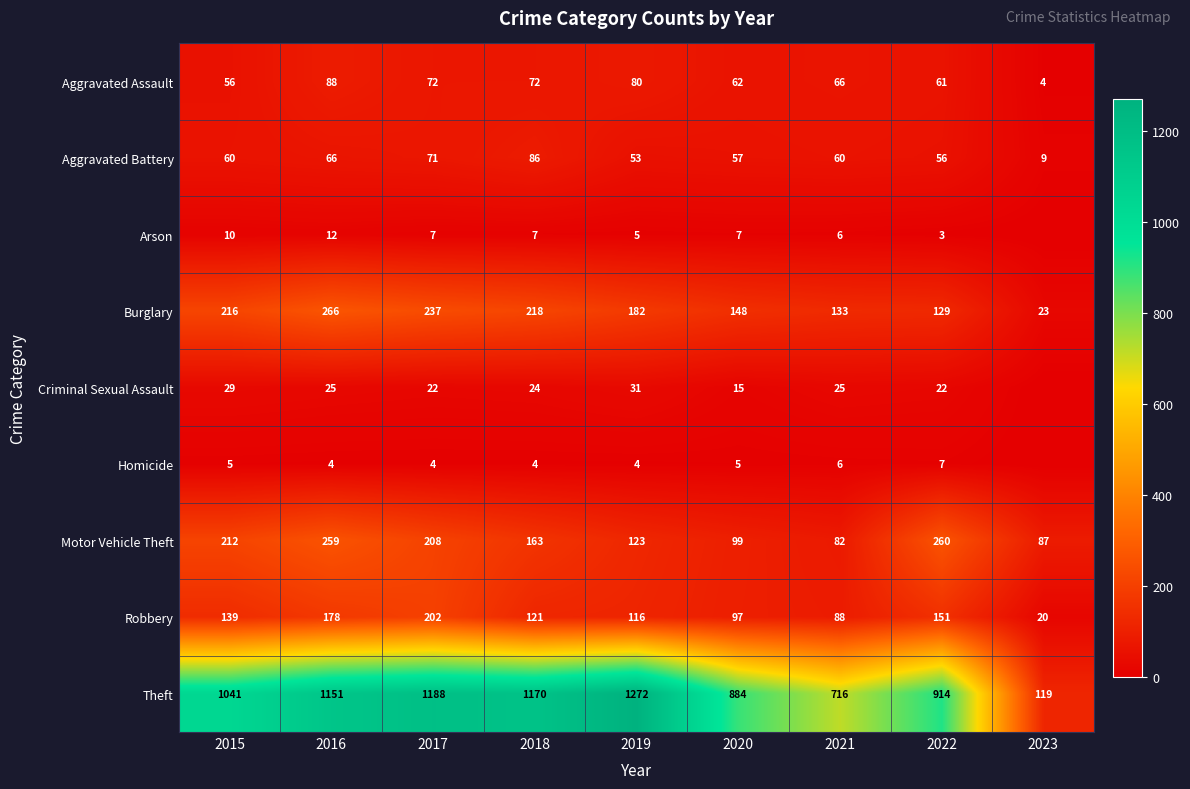

Where is Motor Vehicle Theft nearest to the value 171?

2018